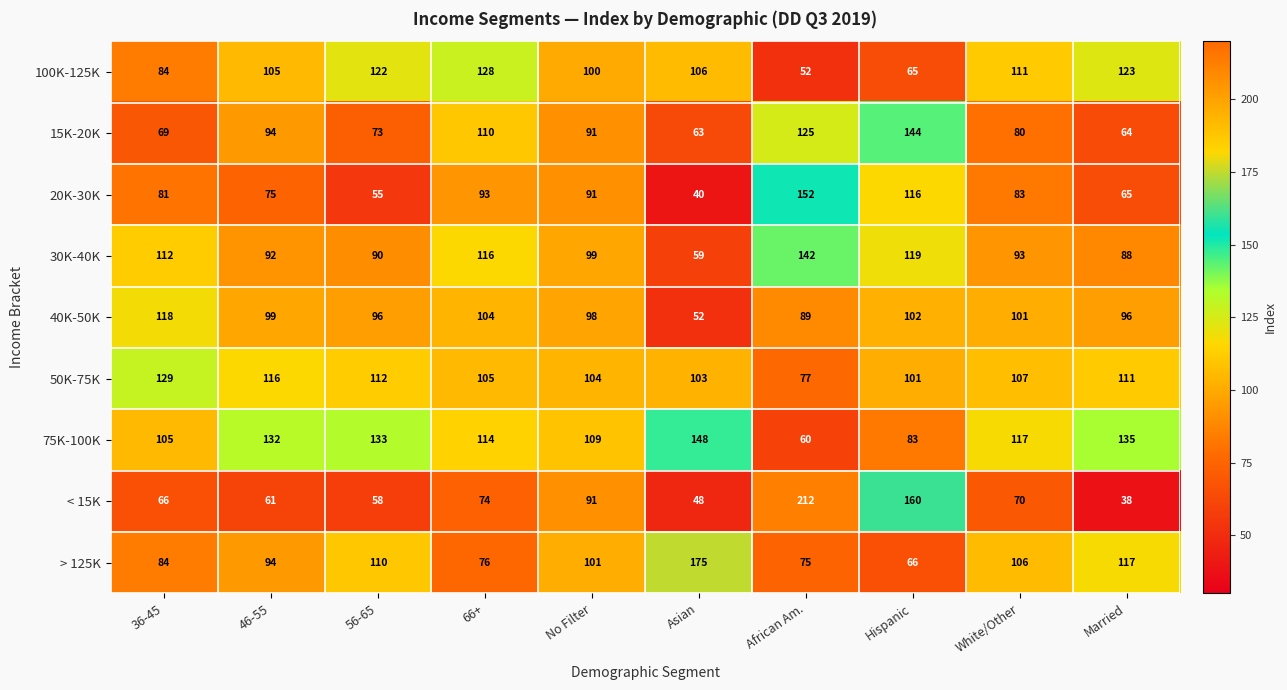

What is the greatest value displayed?

212